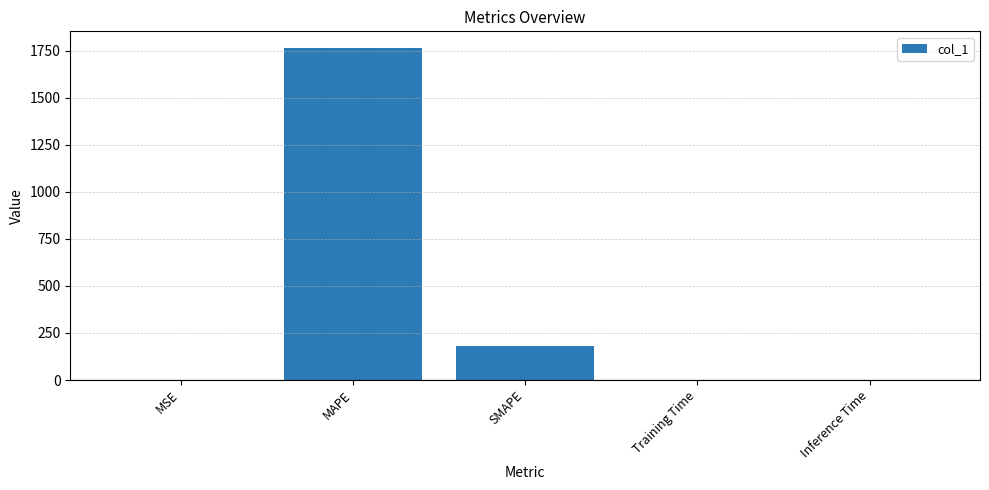

Is it true that the value at MAPE is 1764.3?

True